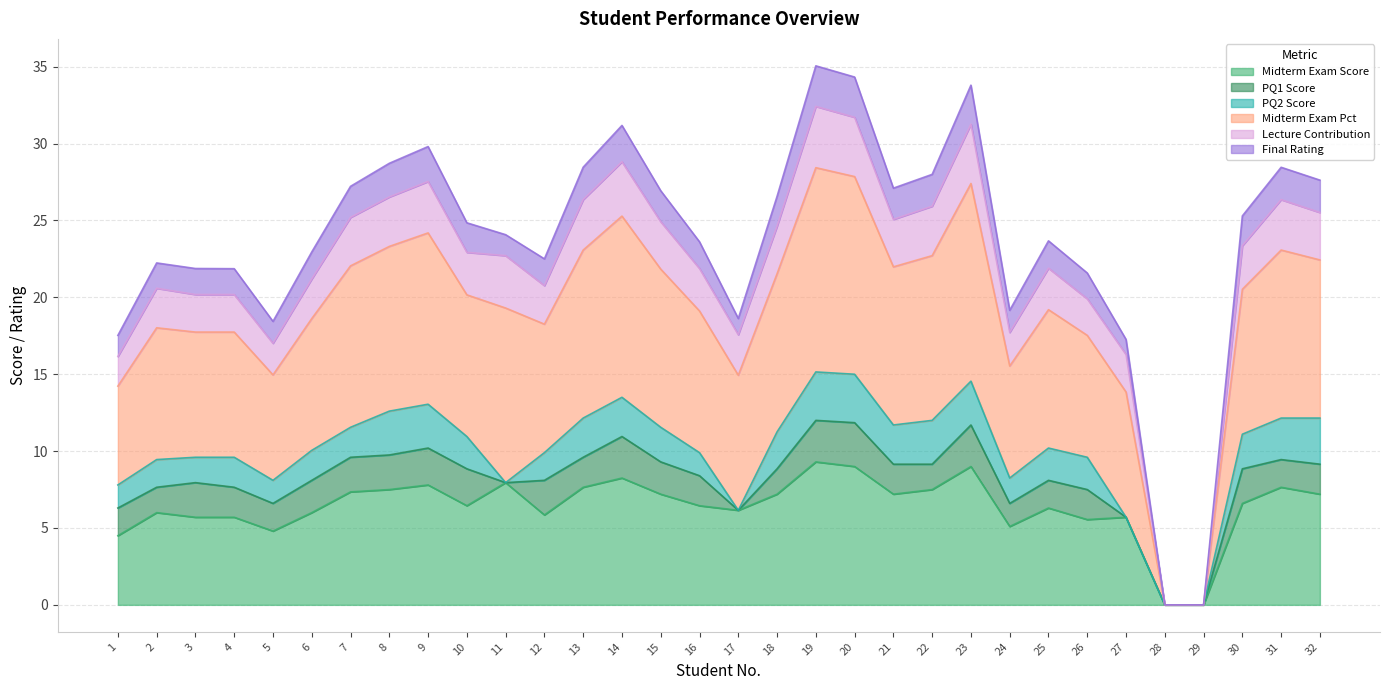

True or false: Final Rating and Midterm Exam Score cross at least once.

False